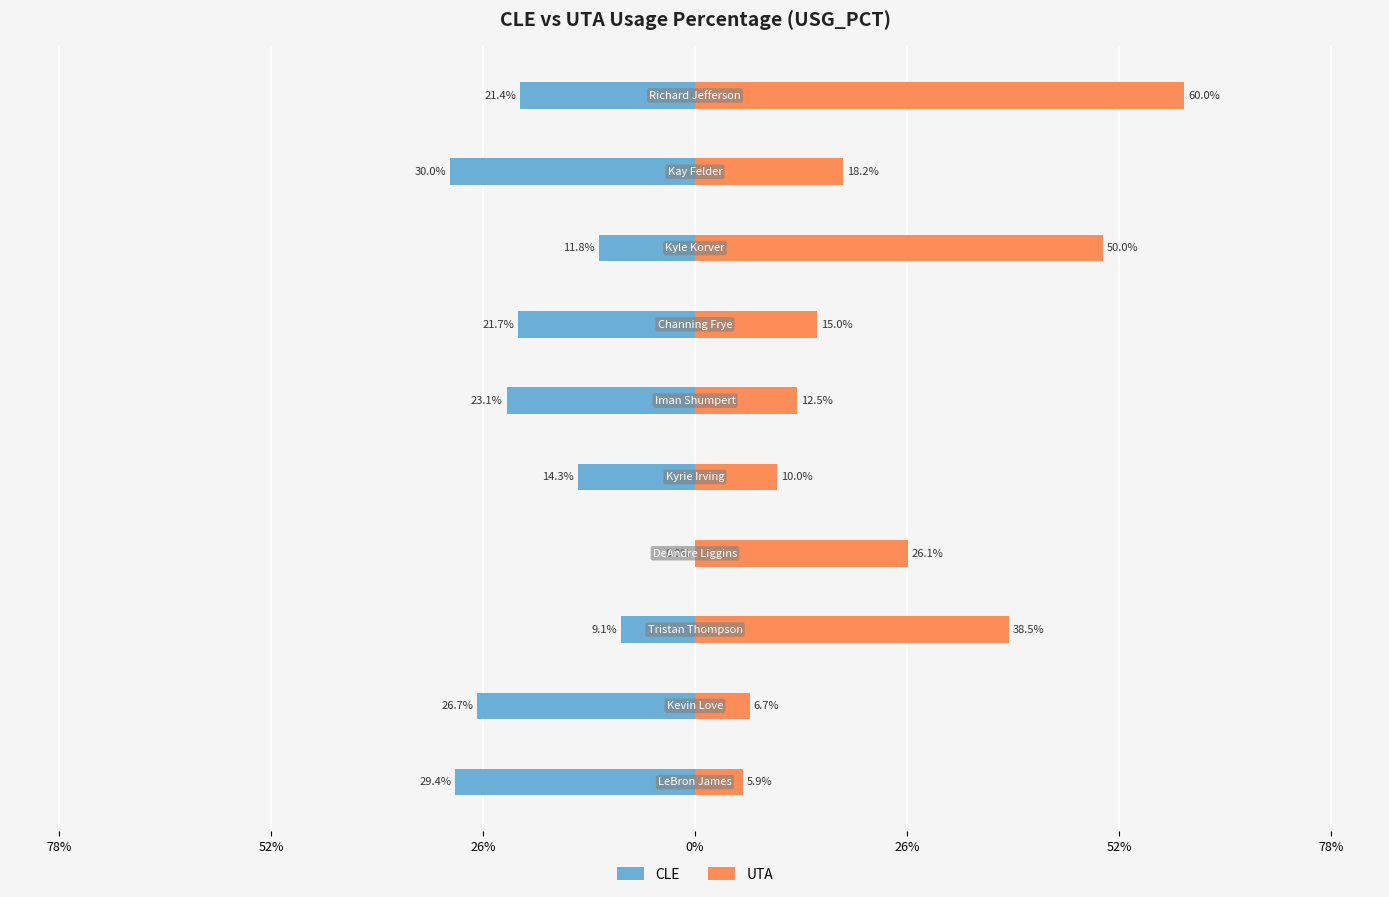

Reading left to right, list all the values displayed in this chart.

CLE: -0.3	-0.3	-0.1	0.0	-0.1	-0.2	-0.2	-0.1	-0.3	-0.2
UTA: 0.1	0.1	0.4	0.3	0.1	0.1	0.1	0.5	0.2	0.6